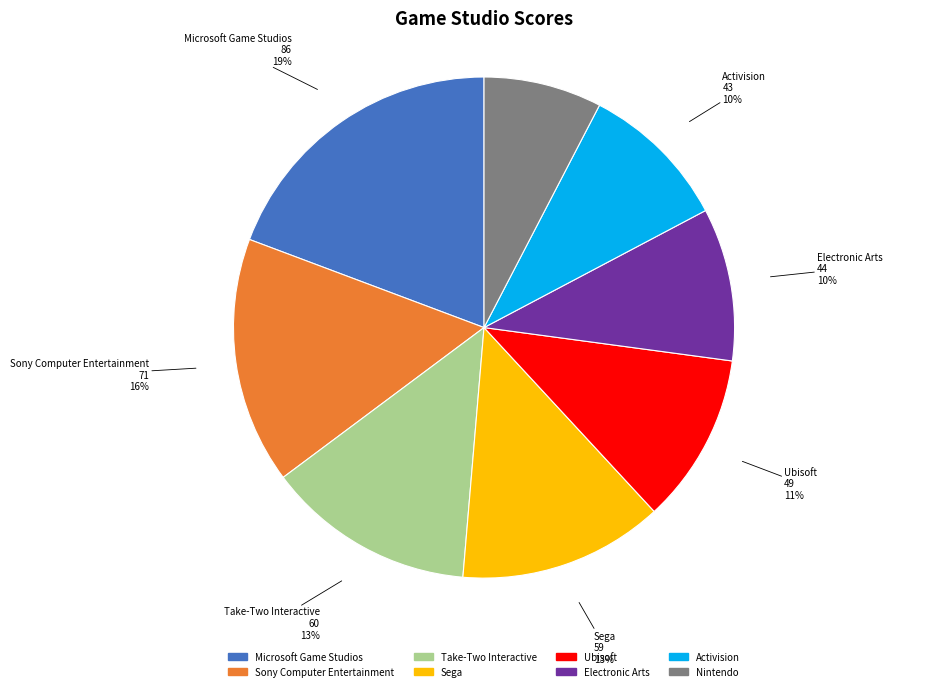

Is Sega the majority of the pie?

No